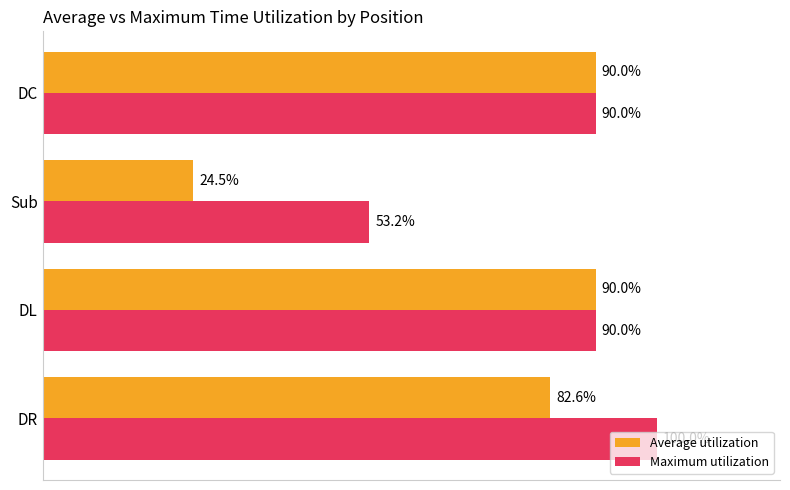

List the series in order of their peak value, lowest first.

Average utilization, Maximum utilization